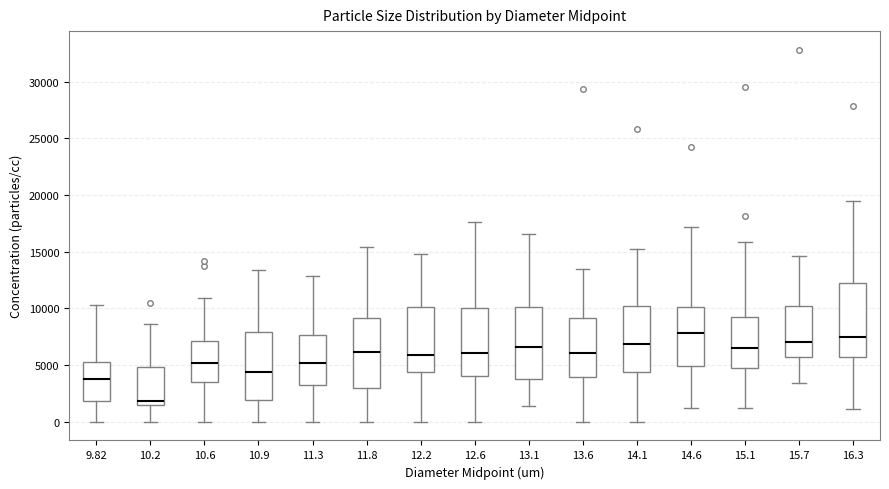

Where does the lower whisker of the box at x = 15.7 end on the y-axis? The values are not printed on the chart, so give them approximately, as read against the axis.

3500